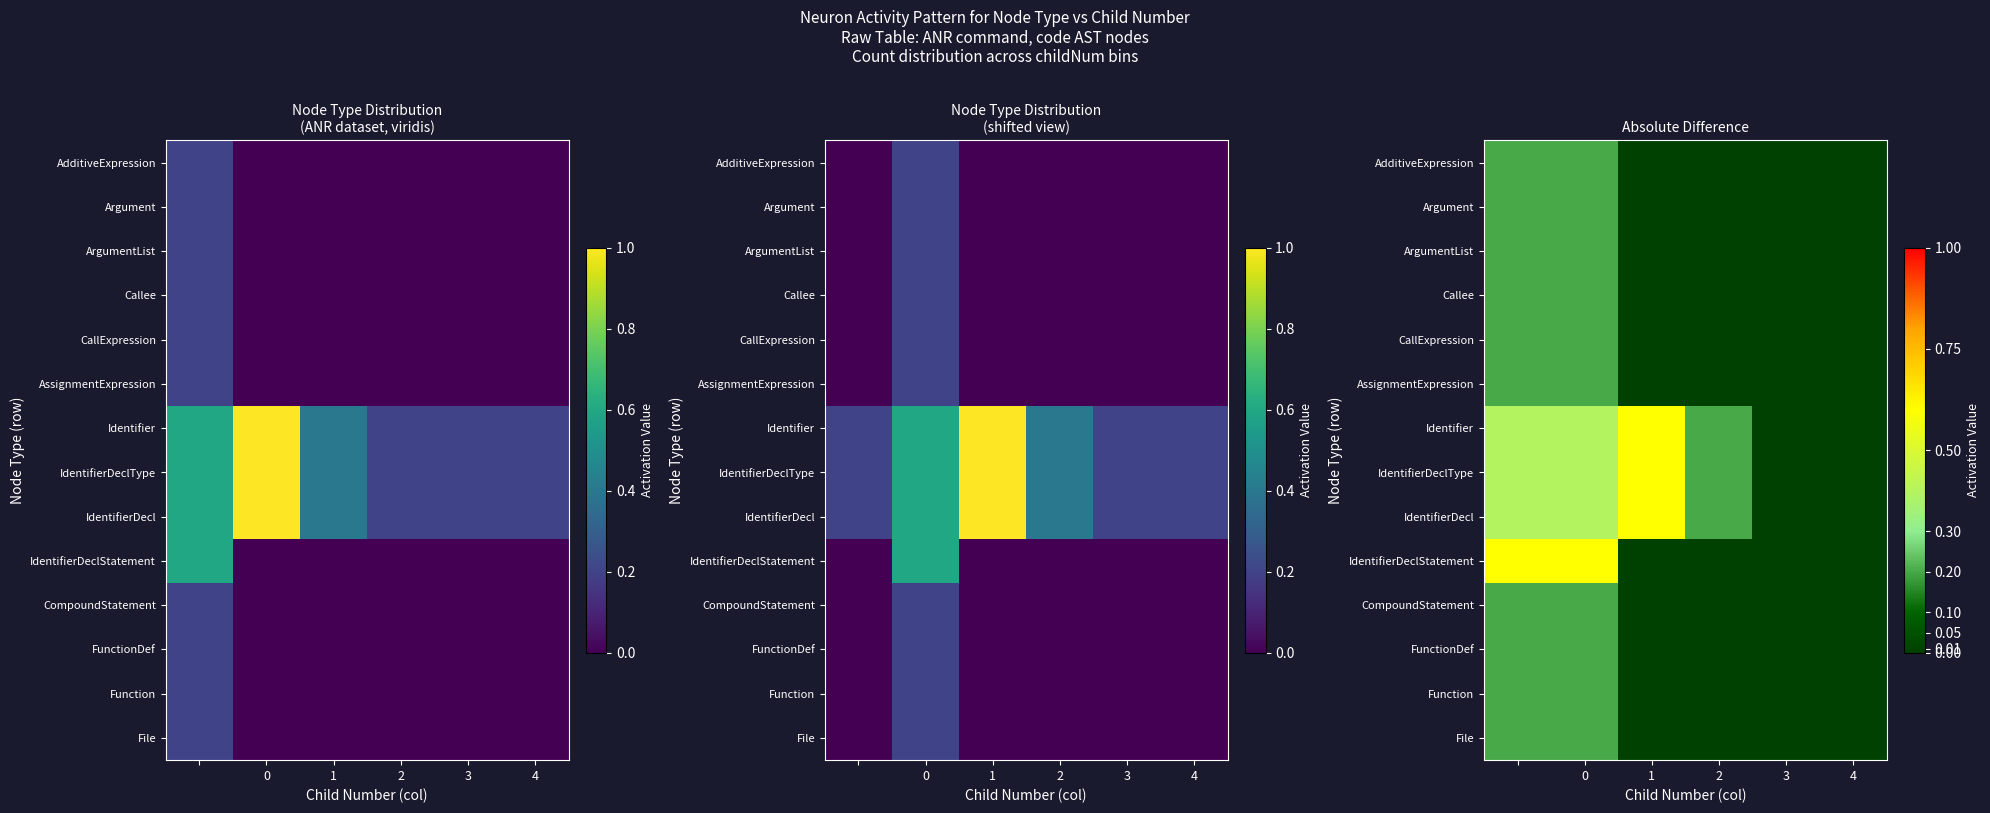

What is the total value across all series at 1?

1.8